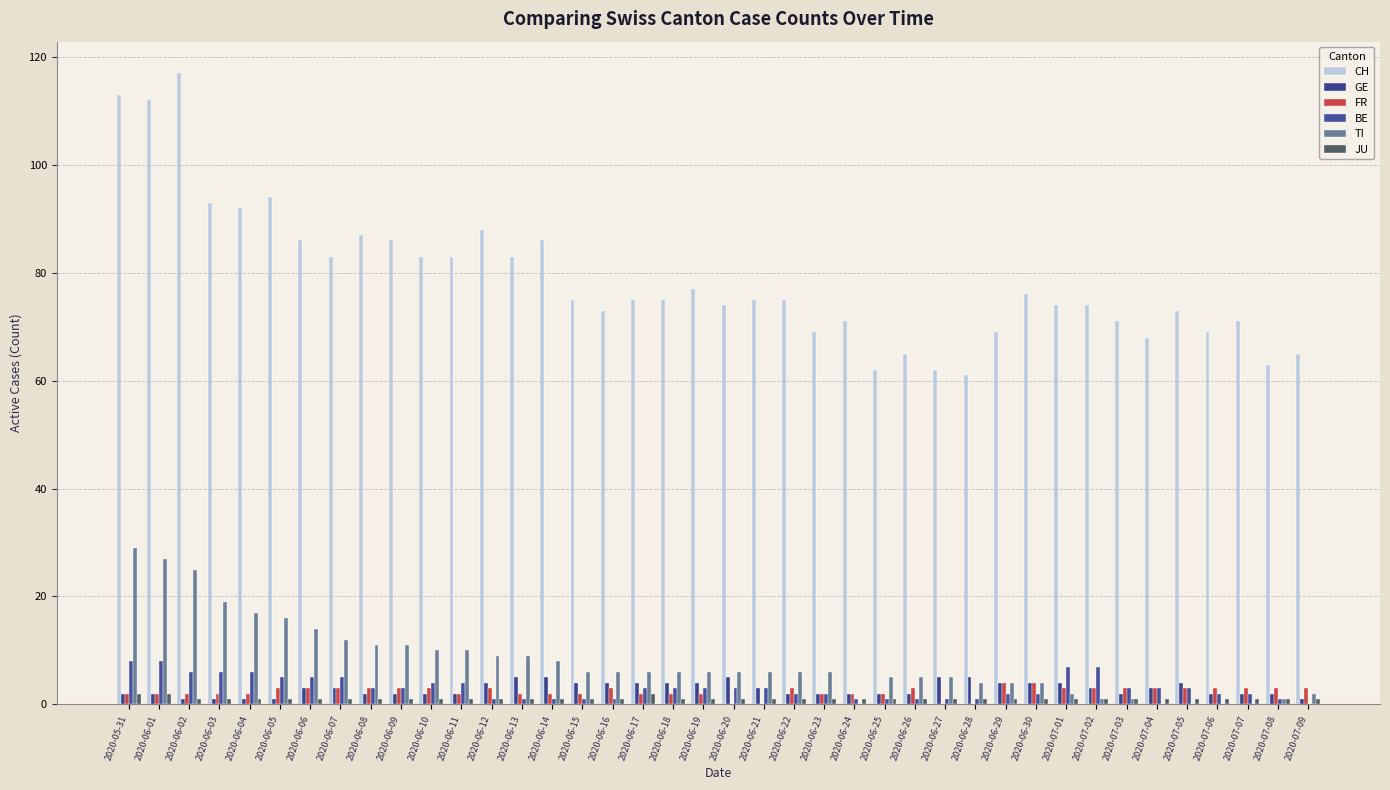

Which category has the lowest value in the GE series?

2020-06-02